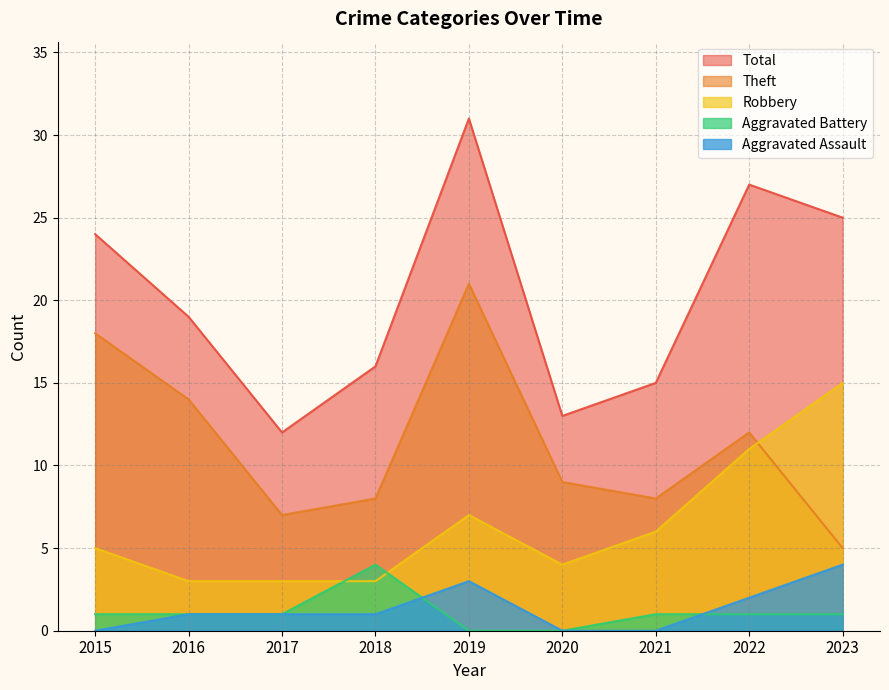

How many interior local peaks does the Aggravated Assault series have?

1